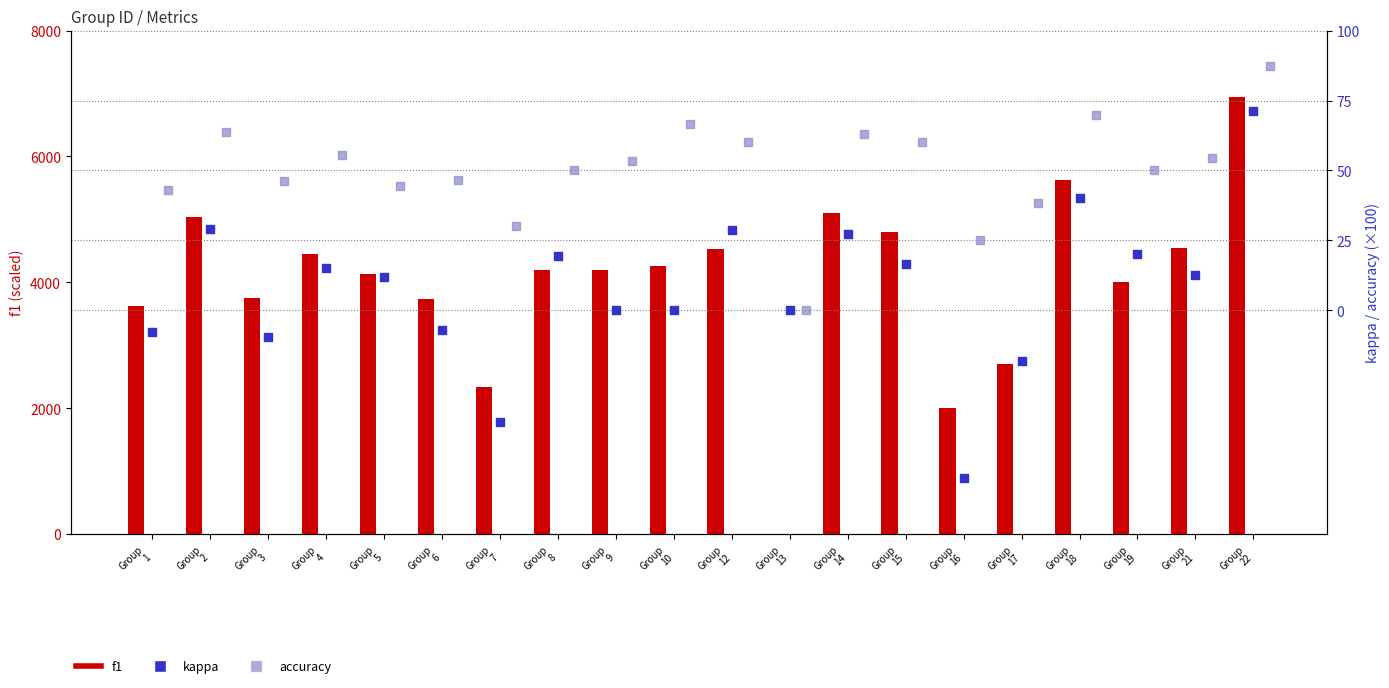

Which series has the largest total across all categories?

f1